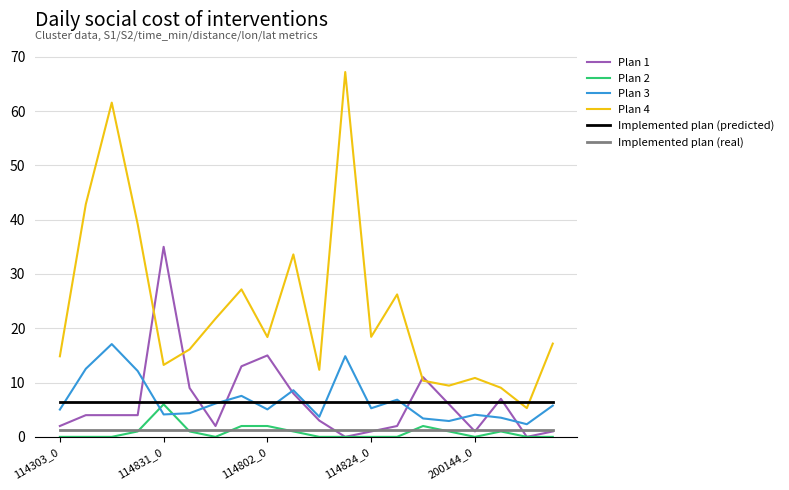

True or false: Plan 2 and Plan 4 cross at least once.

False